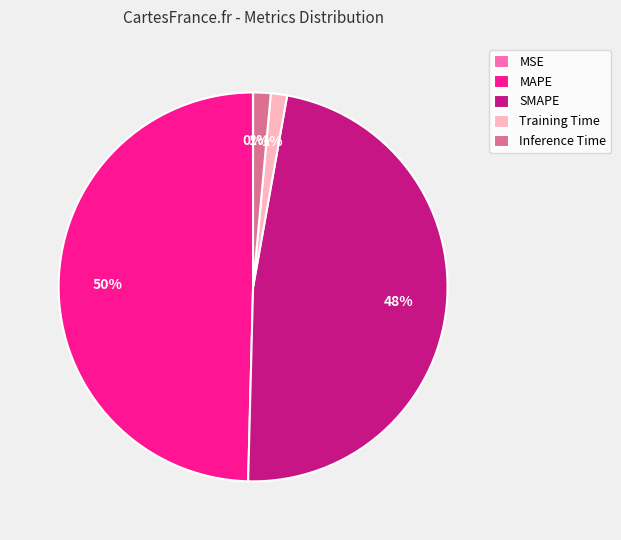

Which slice is the largest?

MAPE